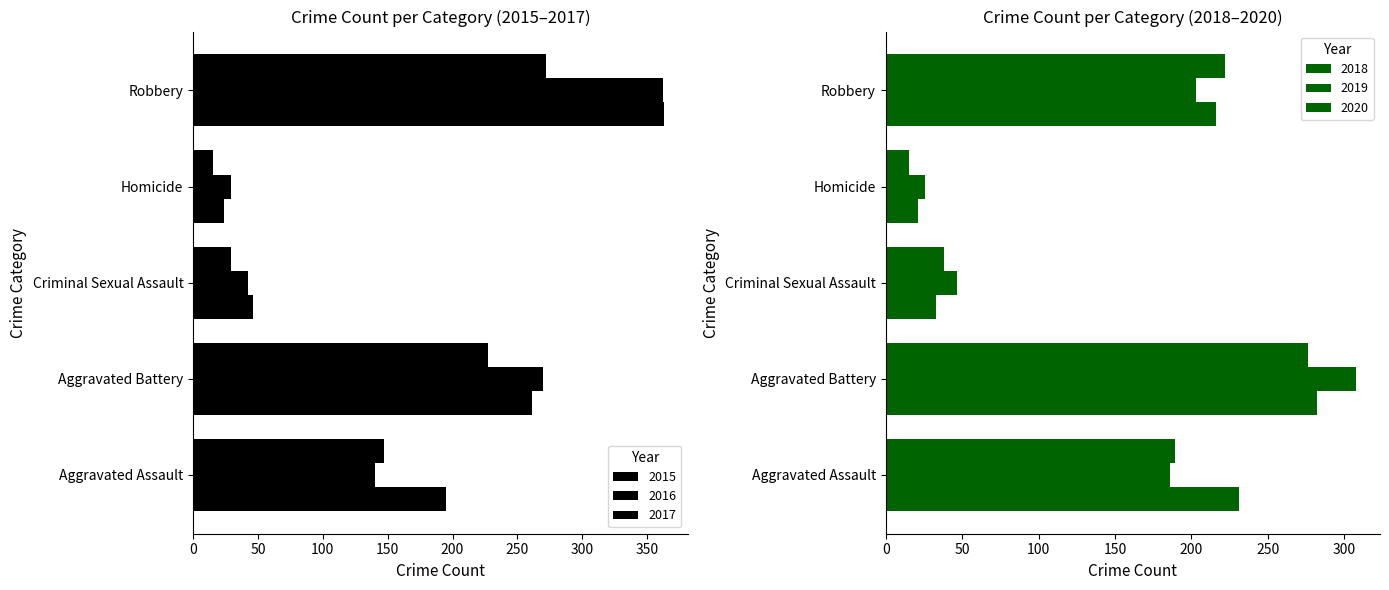

How many groups of bars are there?

5